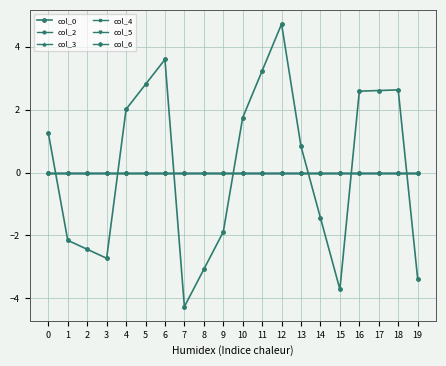

Rank the series at 11 from lowest to highest value.

col_2, col_3, col_4, col_5, col_6, col_0